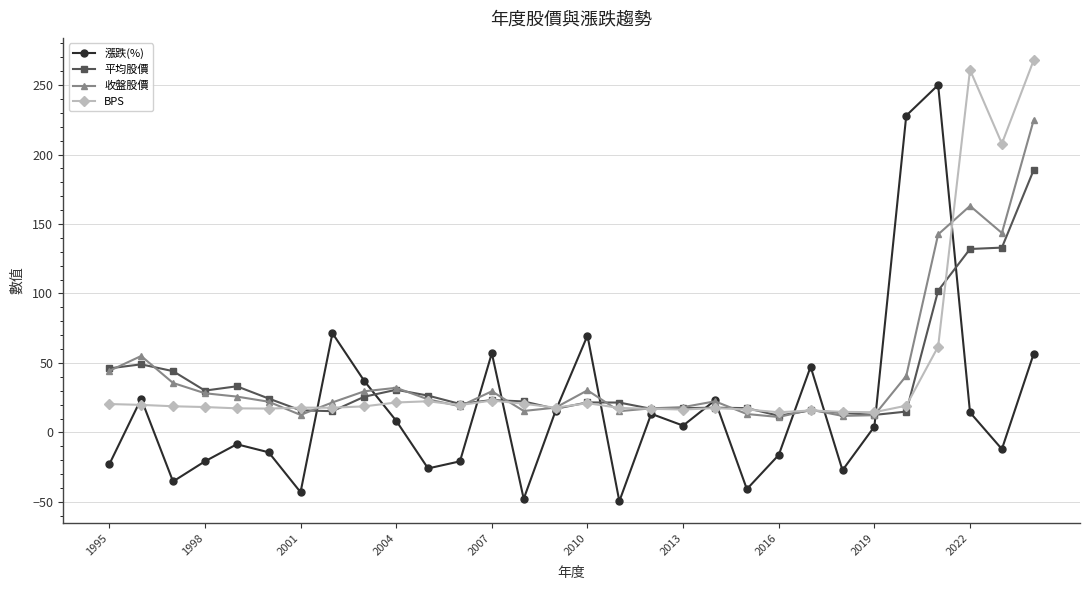

Which series has the largest range (max minus min)?

漲跌(%)